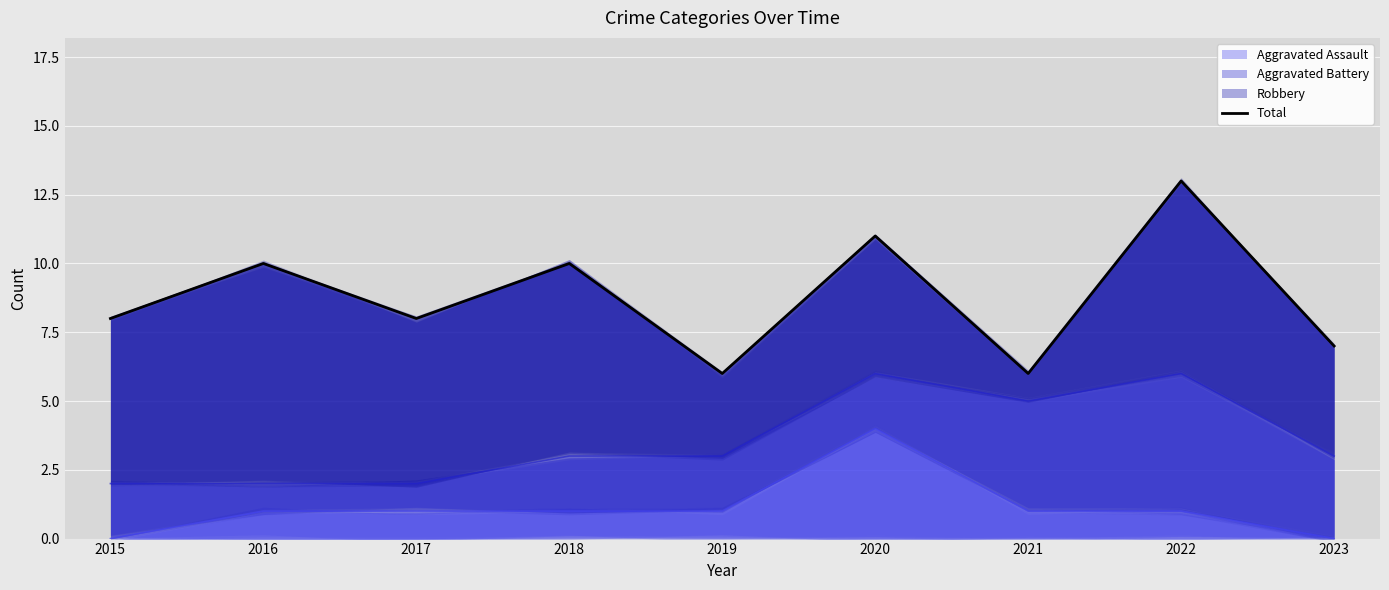

How many values are between 7 and 10?

5